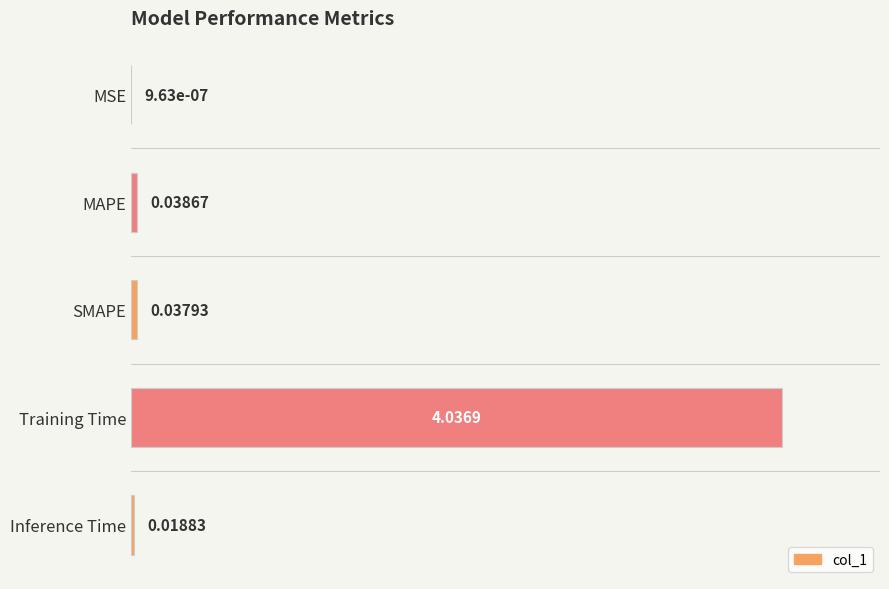

What is the sum of all values?

1.0